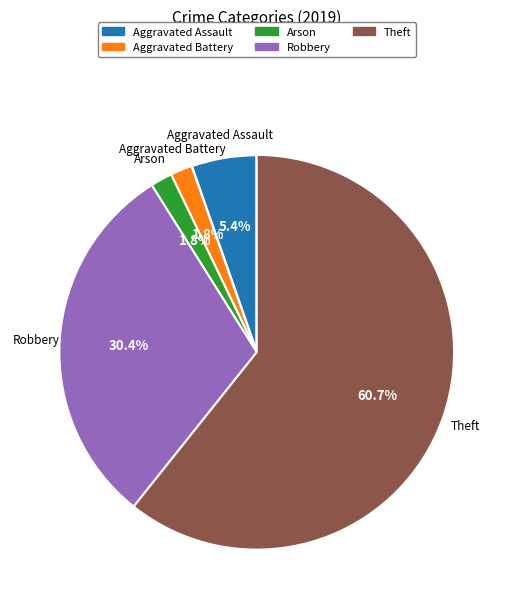

Is there a majority slice in this chart?

Yes